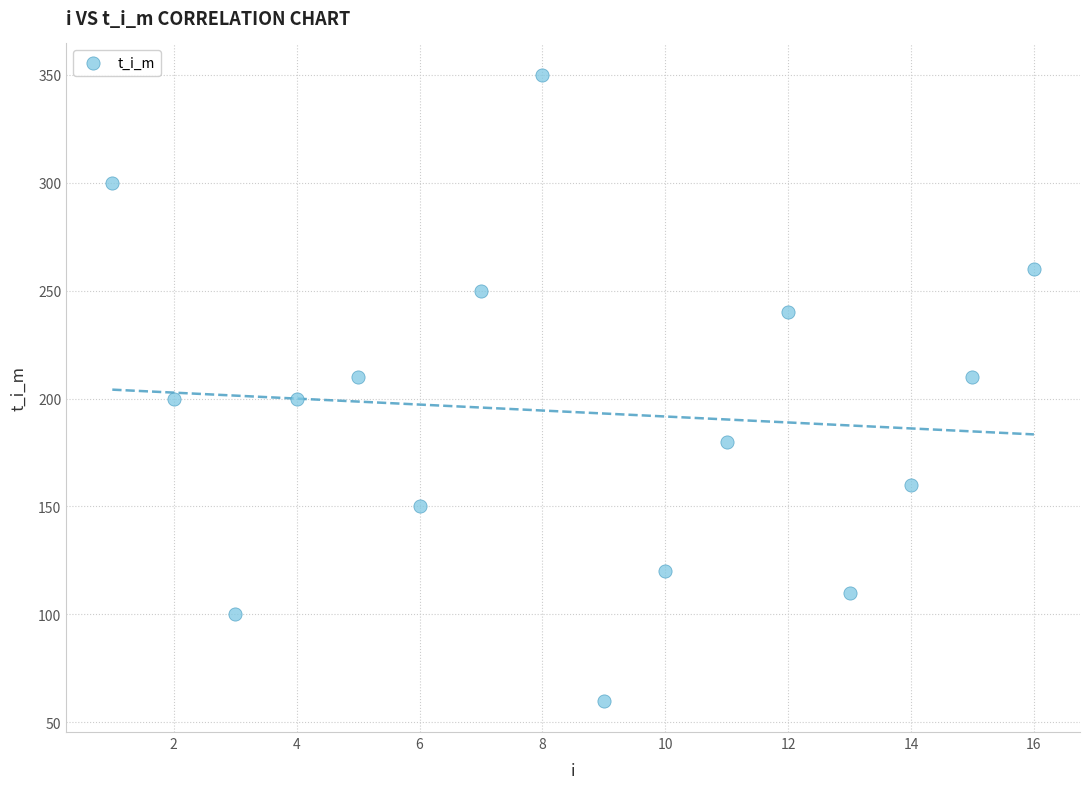

What is the range of Y values (max minus min)?

290